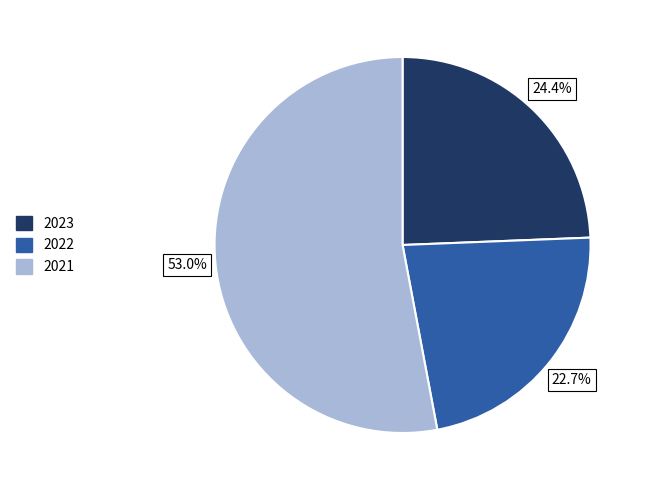

What percentage is the 2021 slice, to the nearest percent?

53%